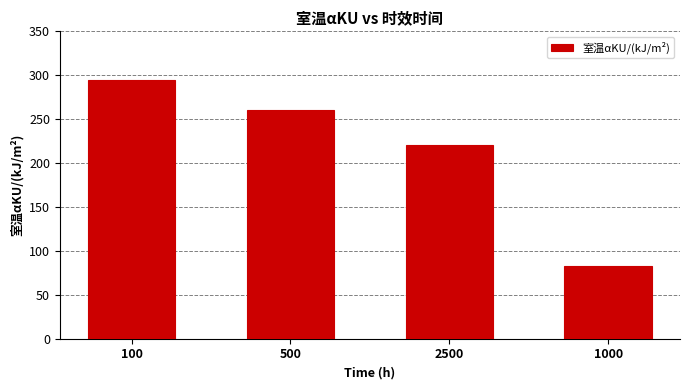

Reading left to right, list all the values displayed in this chart.

295	260	221	83